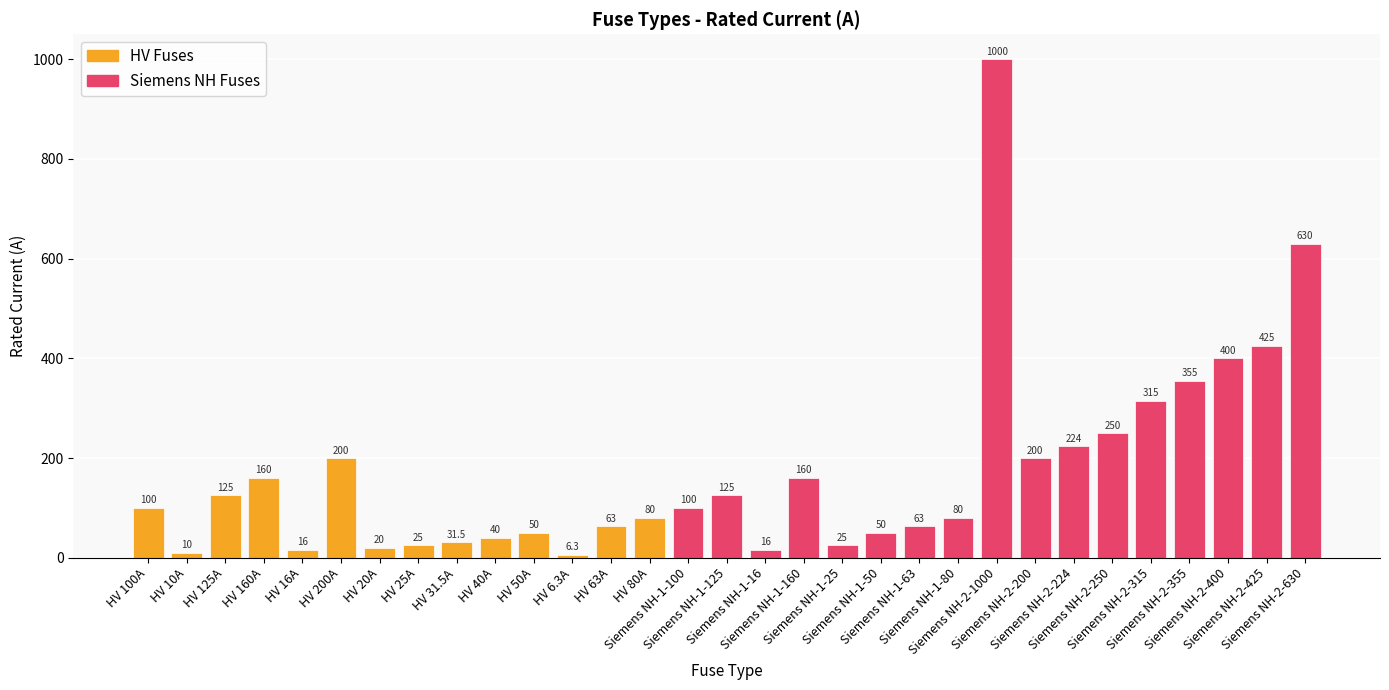

At which label is the value closest to 503?

Siemens NH-2-425